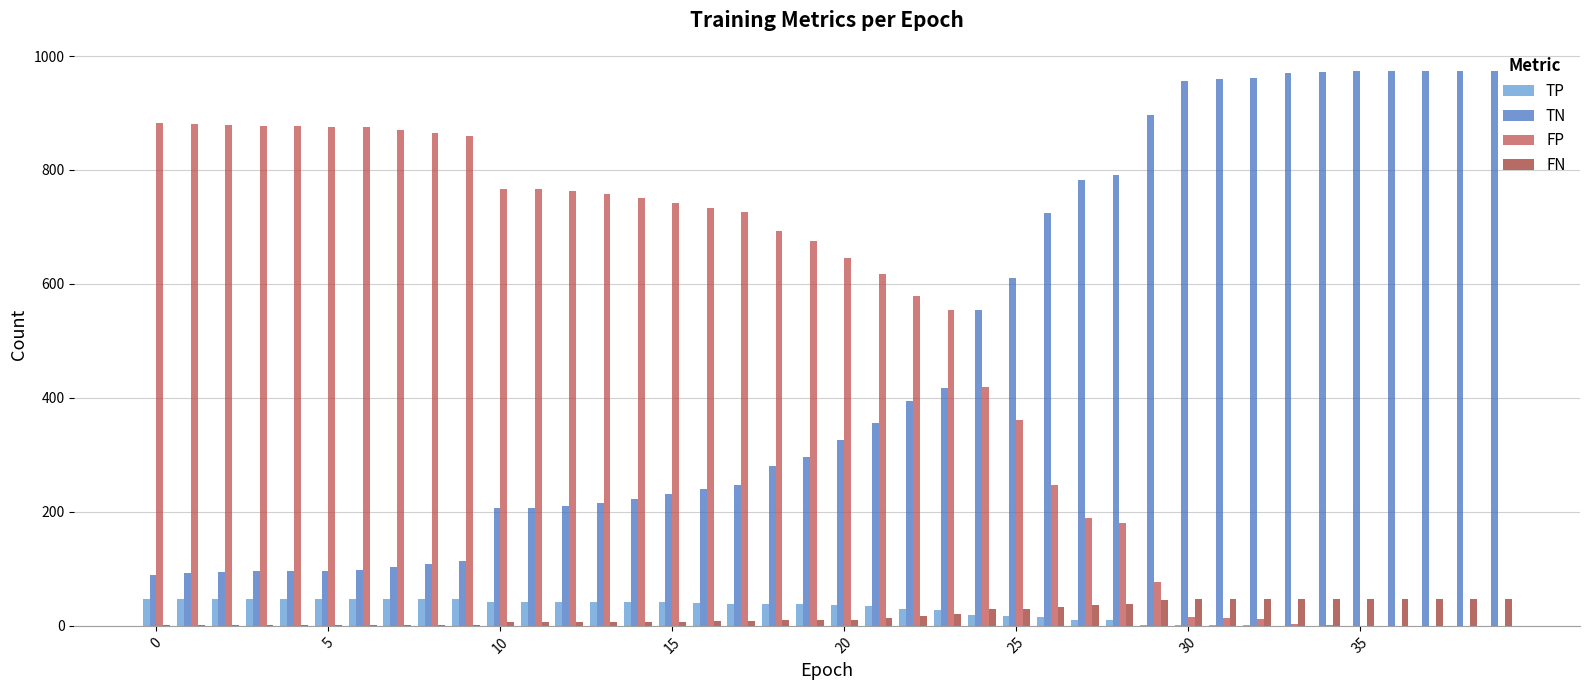

What is the maximum value for TP?

47